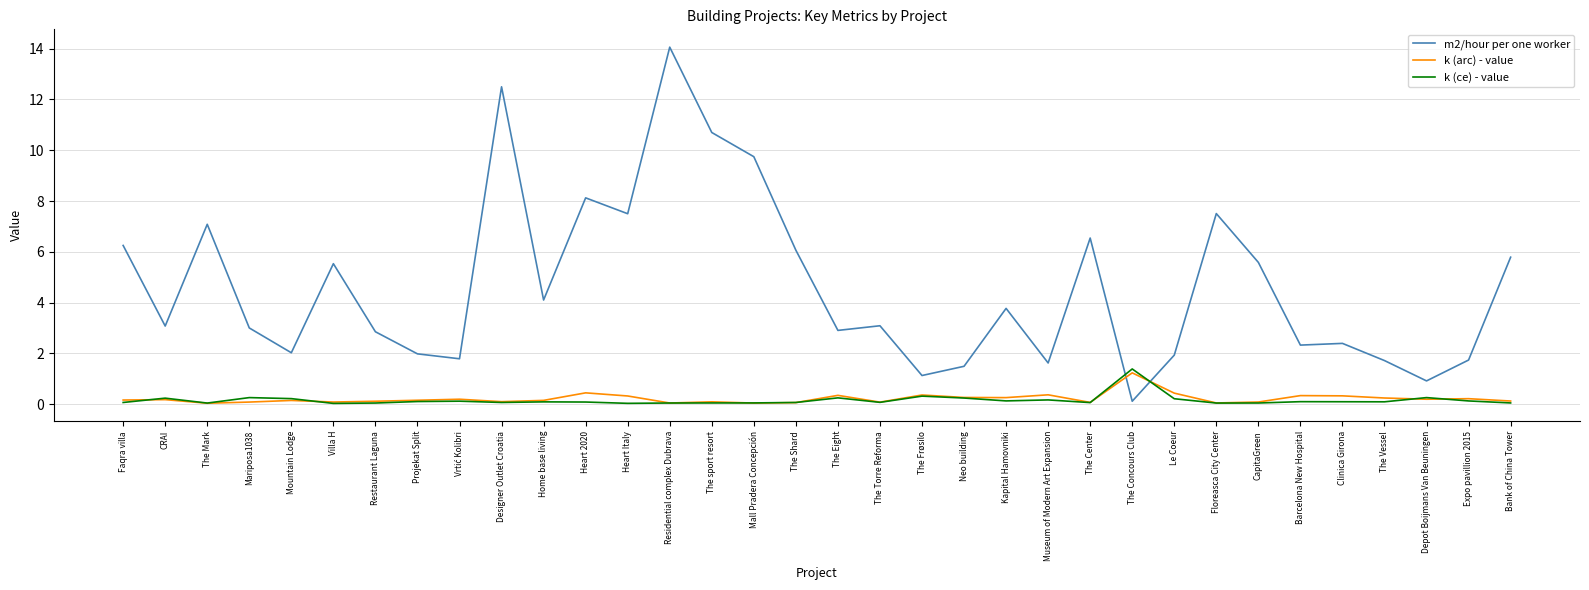

Which series has the largest total across all categories?

m2/hour per one worker